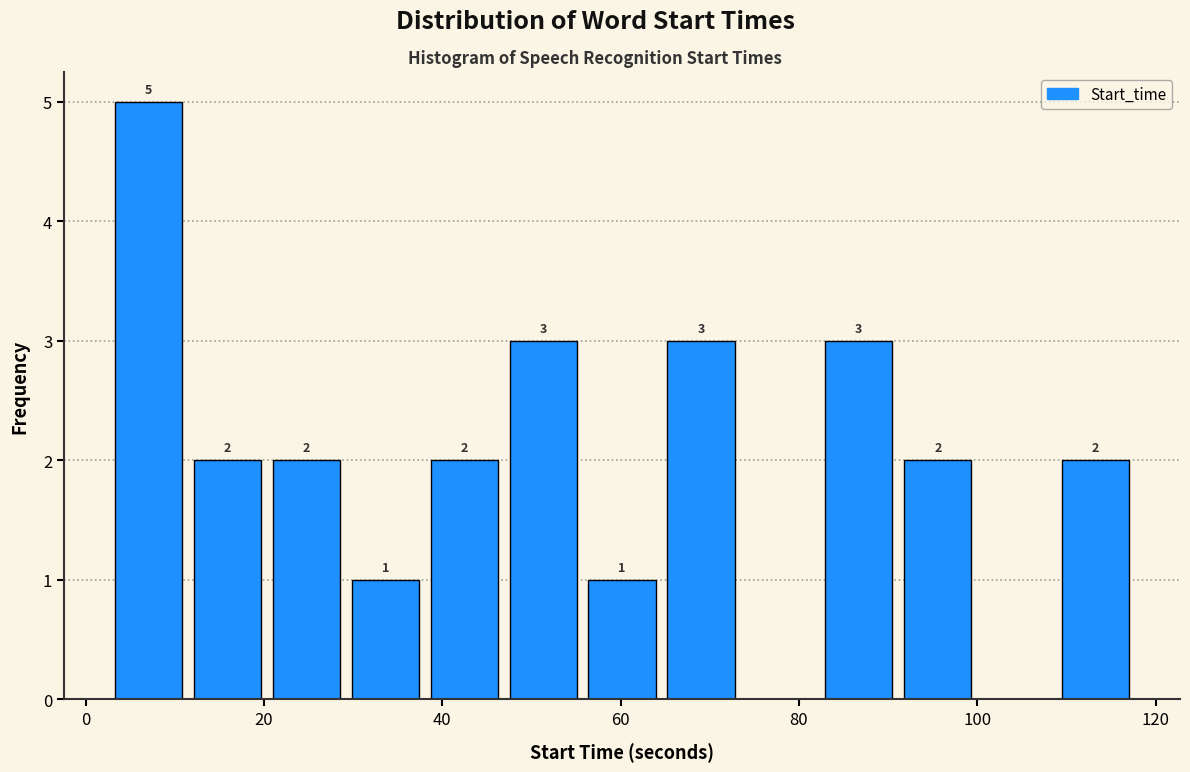

Over which range of the x-axis is the bar tallest?

2 to 12